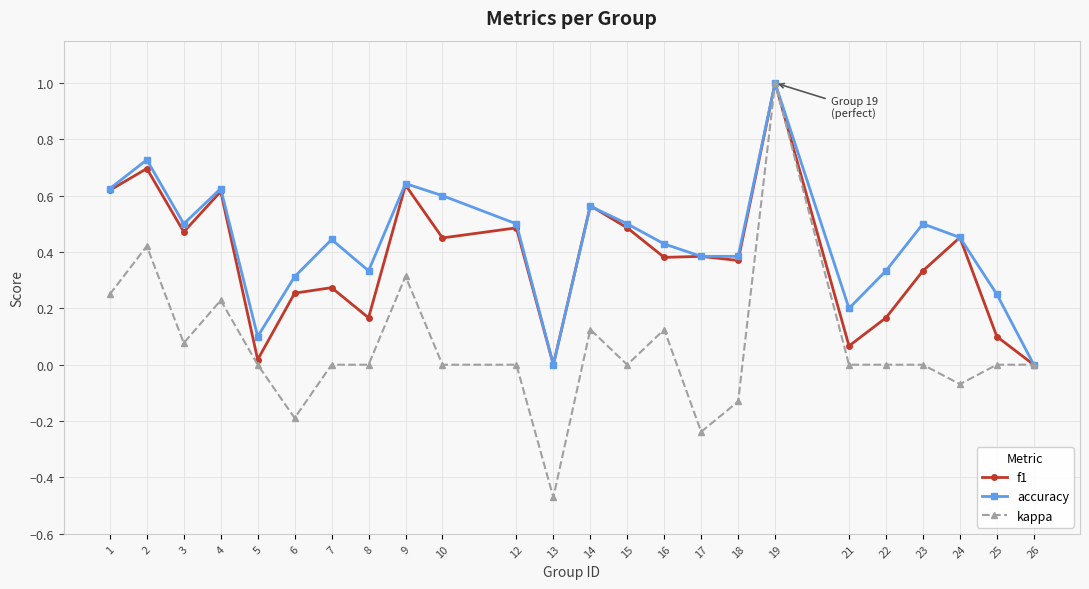

The f1 series shows 0.3 at 12. True or false?

False